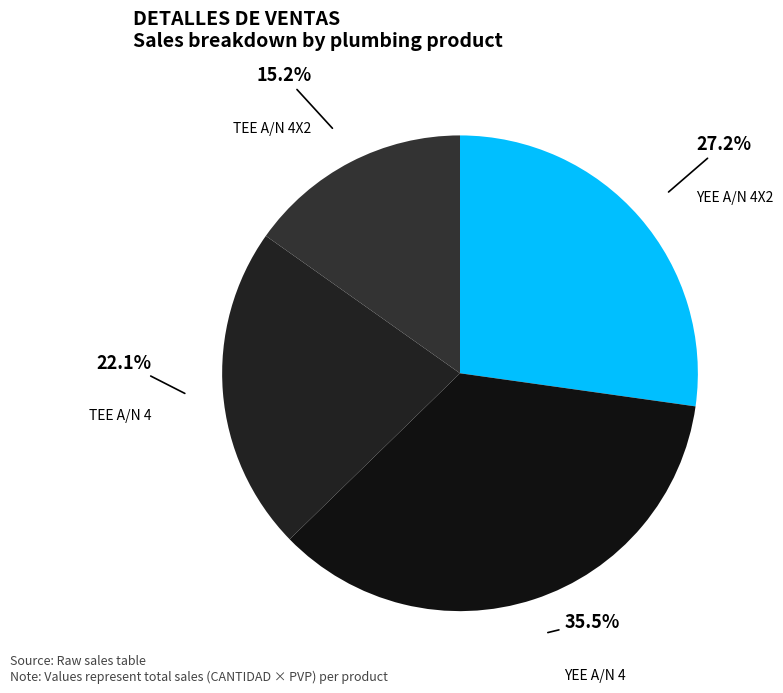

Is there any slice that represents more than half of the pie?

No